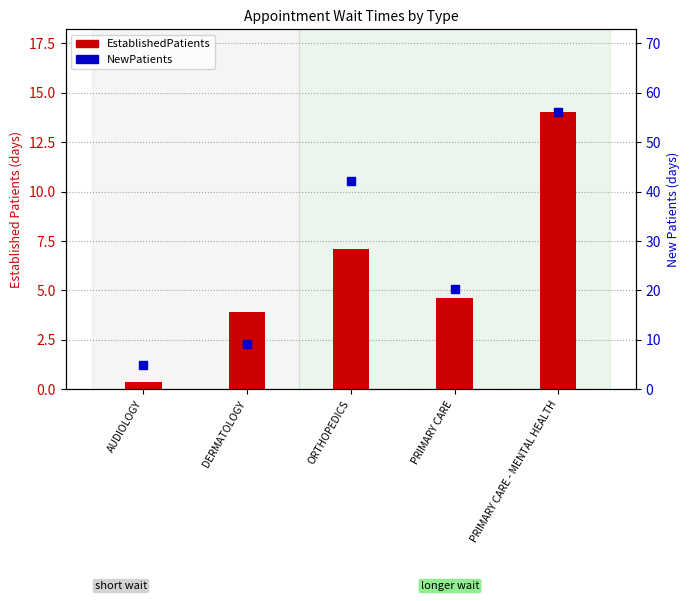

Which series has the largest Y range (max minus min)?

NewPatients